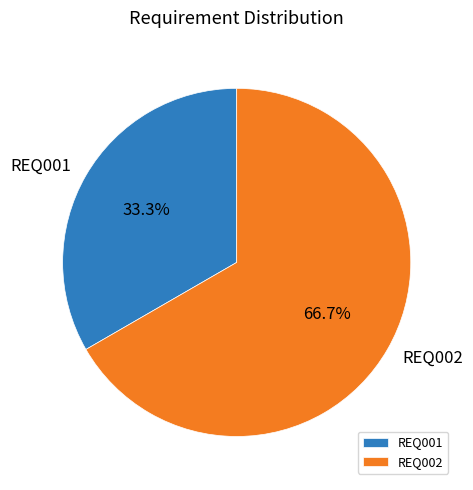

What is the total percentage of REQ001 and REQ002?

100.0%